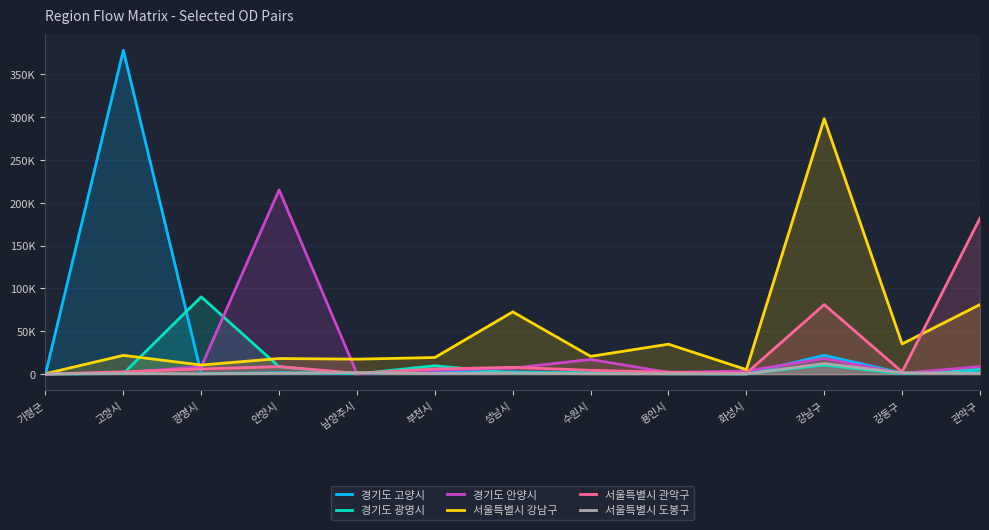

What are all the series names shown in the legend?

경기도 고양시, 경기도 광명시, 경기도 안양시, 서울특별시 강남구, 서울특별시 관악구, 서울특별시 도봉구